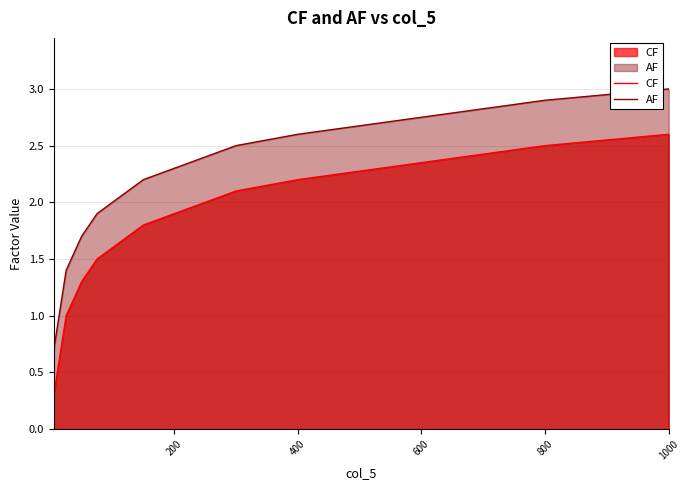

Reading left to right, what are all the values shown in this chart?

CF: 0.3	0.4	0.5	0.6	0.7	0.8	0.9	1.0	1.1	1.2	1.3	1.4	1.5	1.6	1.7	1.8	1.9	2.0	2.1	2.2	2.3	2.4	2.5	2.6
AF: 0.7	0.8	0.9	1.0	1.1	1.2	1.3	1.4	1.5	1.6	1.7	1.8	1.9	2.0	2.1	2.2	2.3	2.4	2.5	2.6	2.7	2.8	2.9	3.0